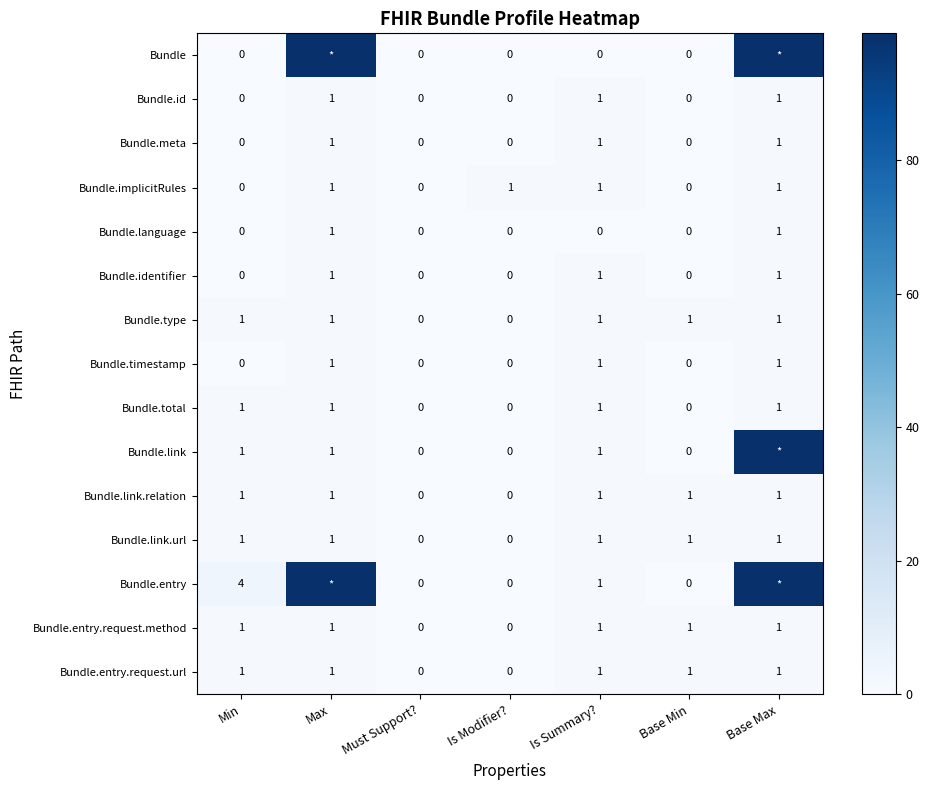

How many data points does each series have?

7